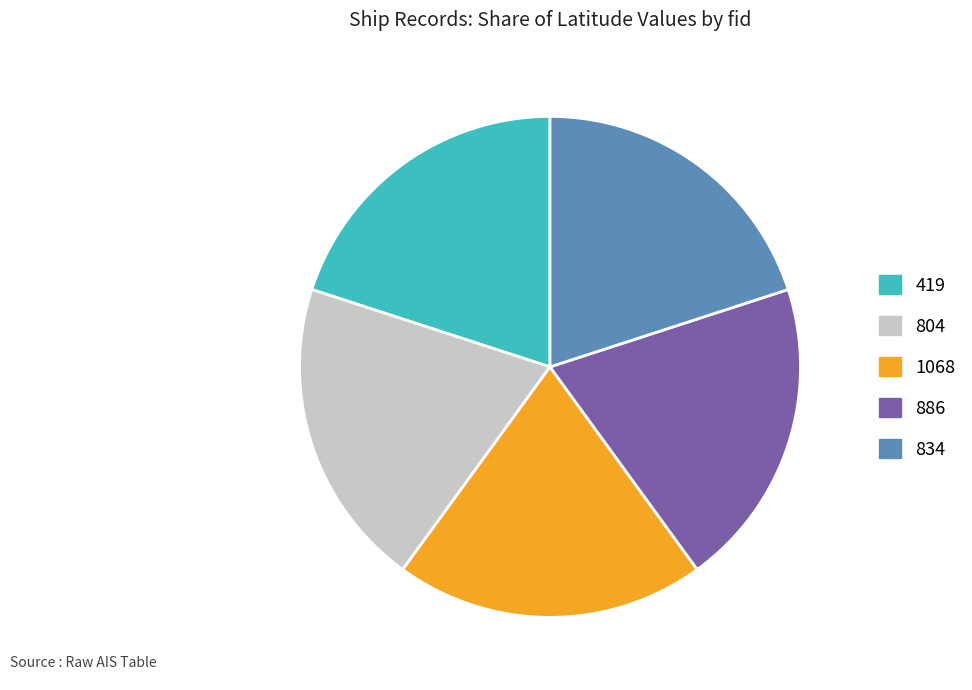

How many segments does this pie chart have?

5